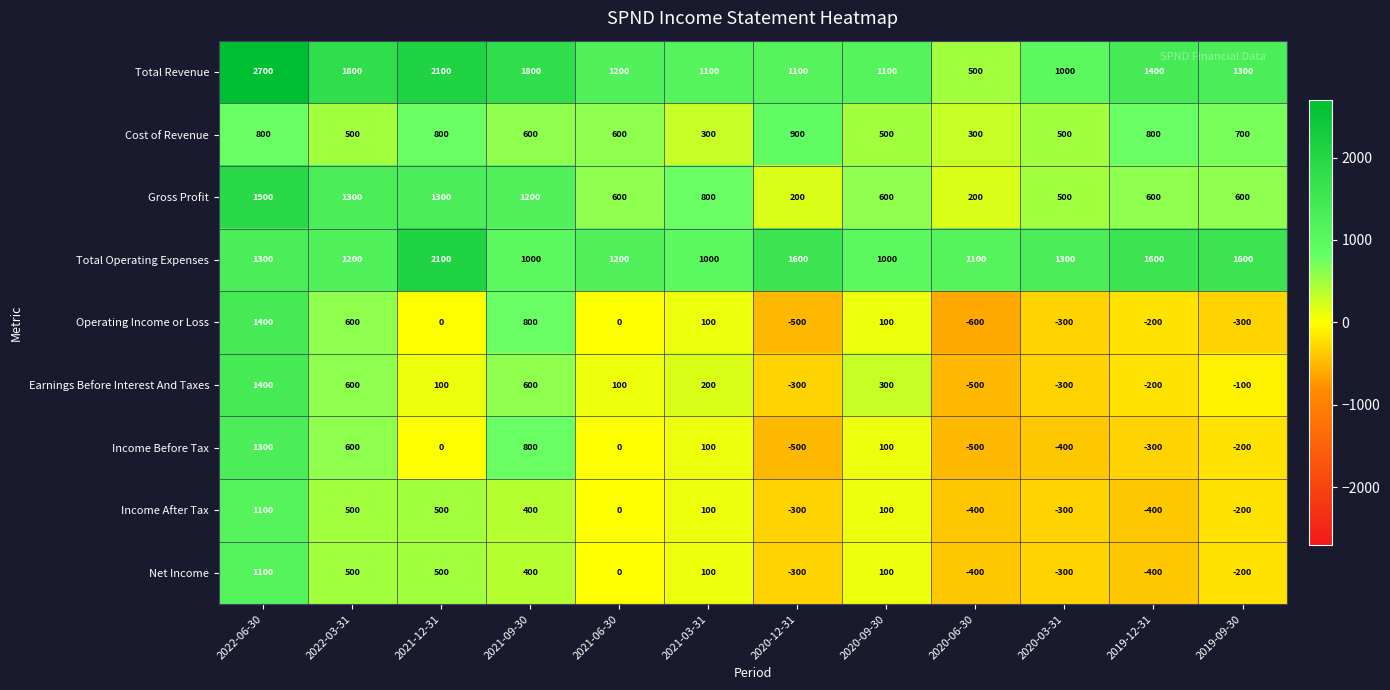

Read the Earnings Before Interest And Taxes value at 2021-09-30.

600